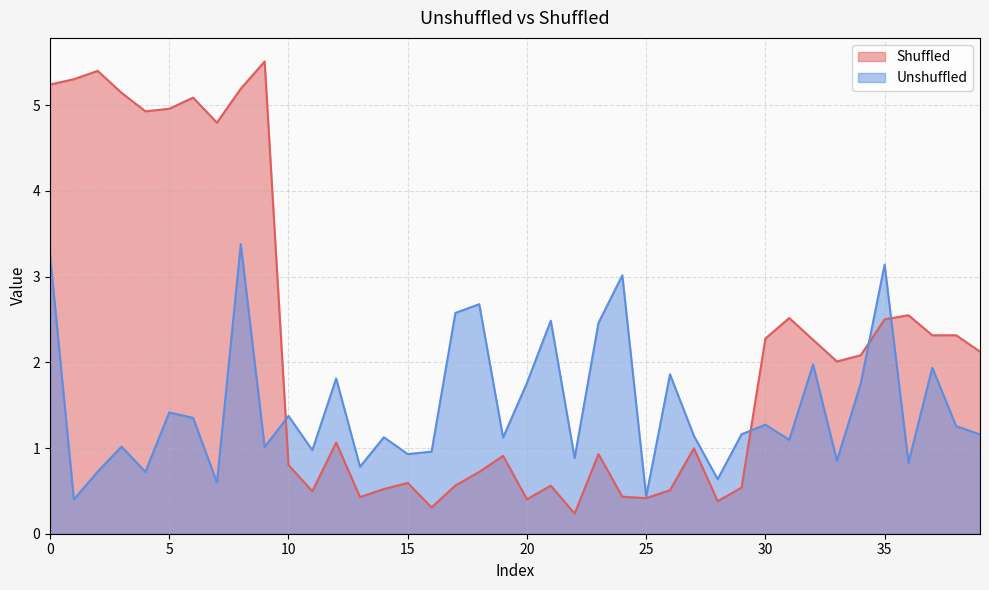

Is it true that Unshuffled equals 1.4 at 6?

True